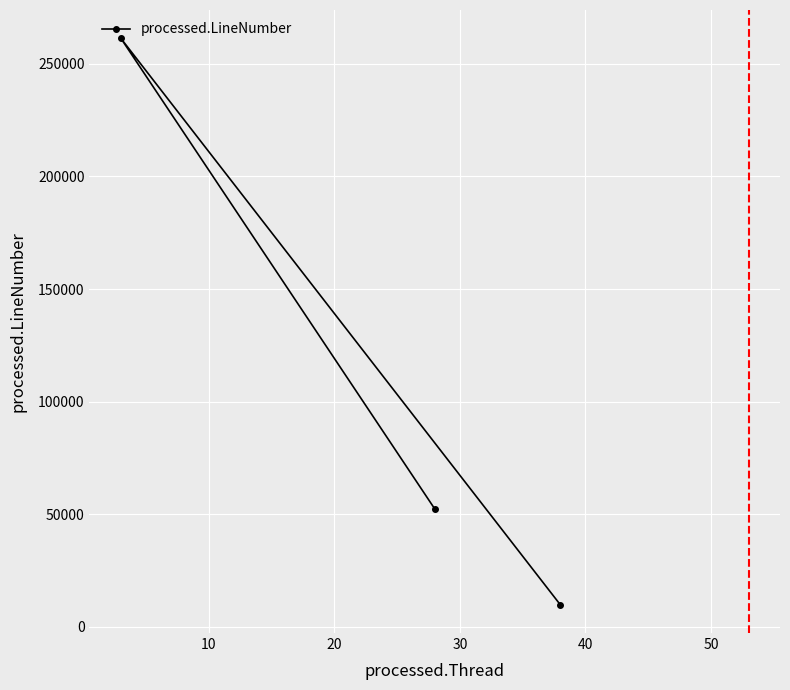

What is the difference between the second highest and minimum values?

42535